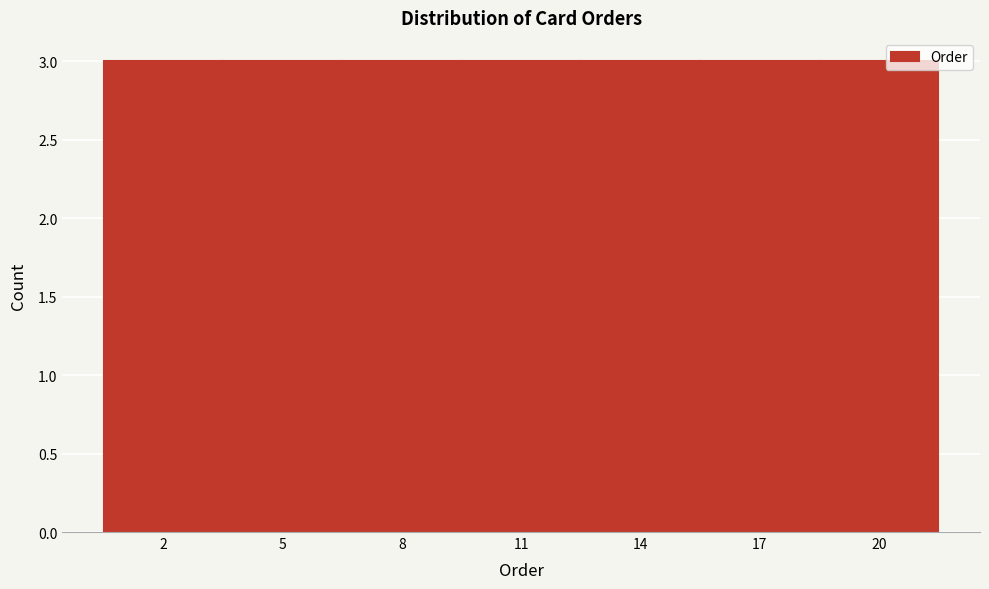

Reading left to right, transcribe this chart: for each bar, give the range it covers on the x-axis and its height. The values are not printed on the chart, so give them approximately, as read against the axis.

0.5 to 3.5: 3
3.5 to 6.5: 3
6.5 to 9.5: 3
9.5 to 12.5: 3
12.5 to 15.5: 3
15.5 to 18.5: 3
18.5 to 21.5: 3